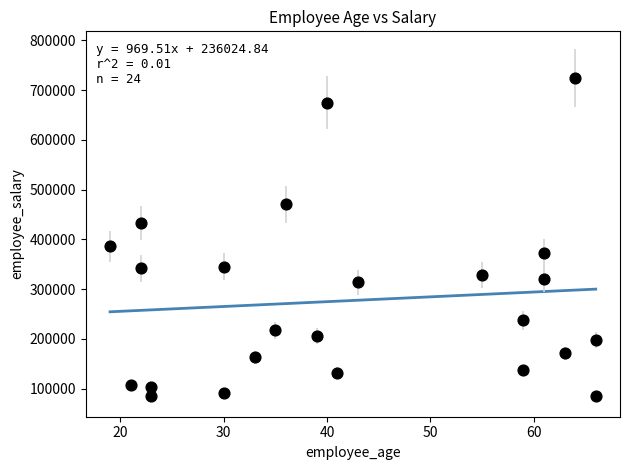

What Y value in the scatter plot is closest to 405300?

385750